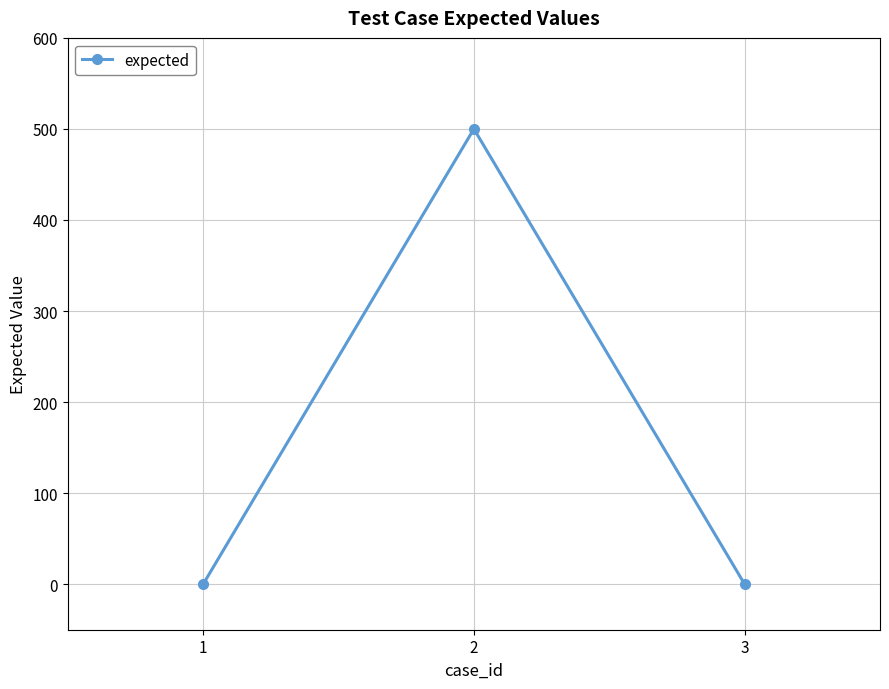

True or false: the data shows 886 at 2.

False